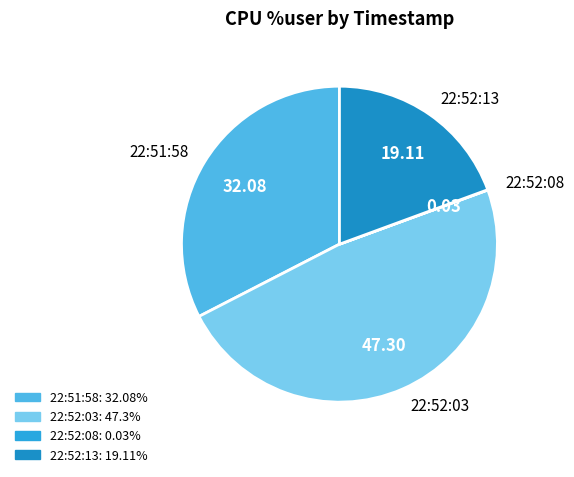

Approximately how many times larger is the value at 22:52:03 compared to 22:51:58?

1.5